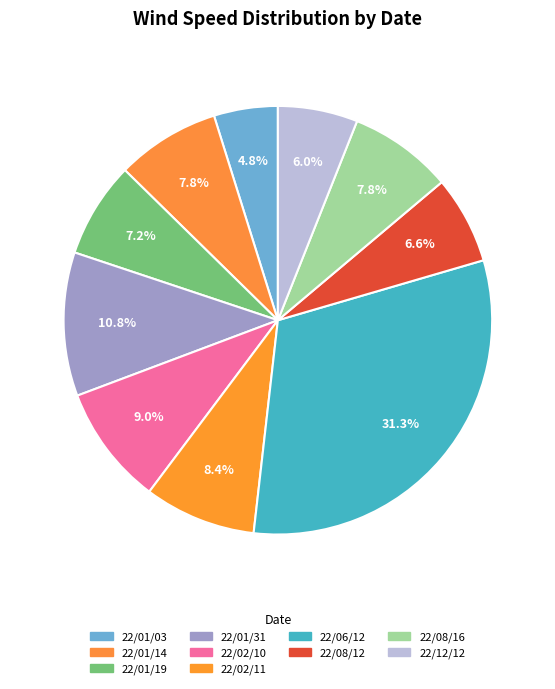

Combined, do 22/02/10 and 22/12/12 account for over 50%?

No